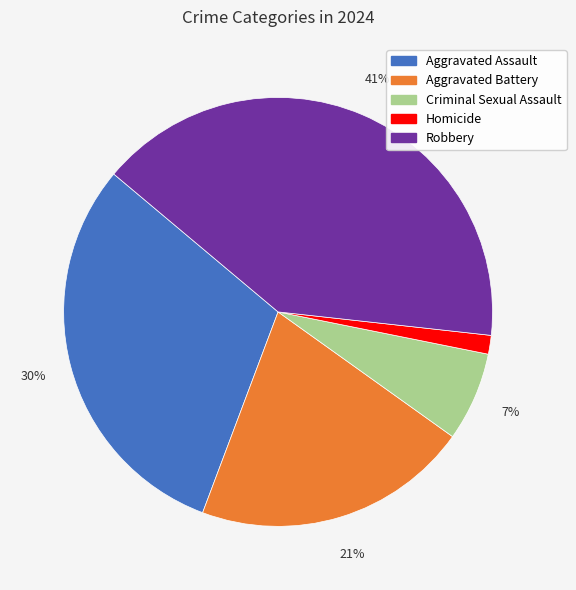

Approximately how many times larger is the value at Criminal Sexual Assault compared to Aggravated Battery?

0.3